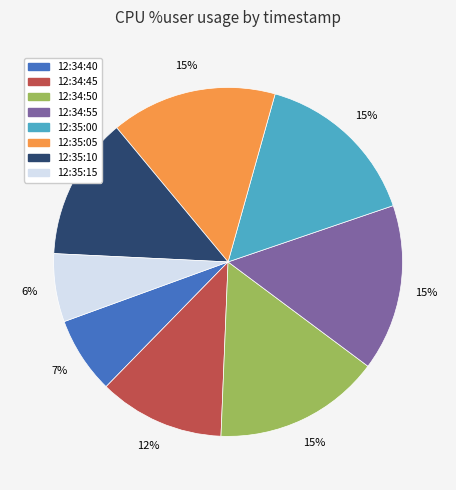

Is the sum of 12:34:55 and 12:34:40 greater than half?

No